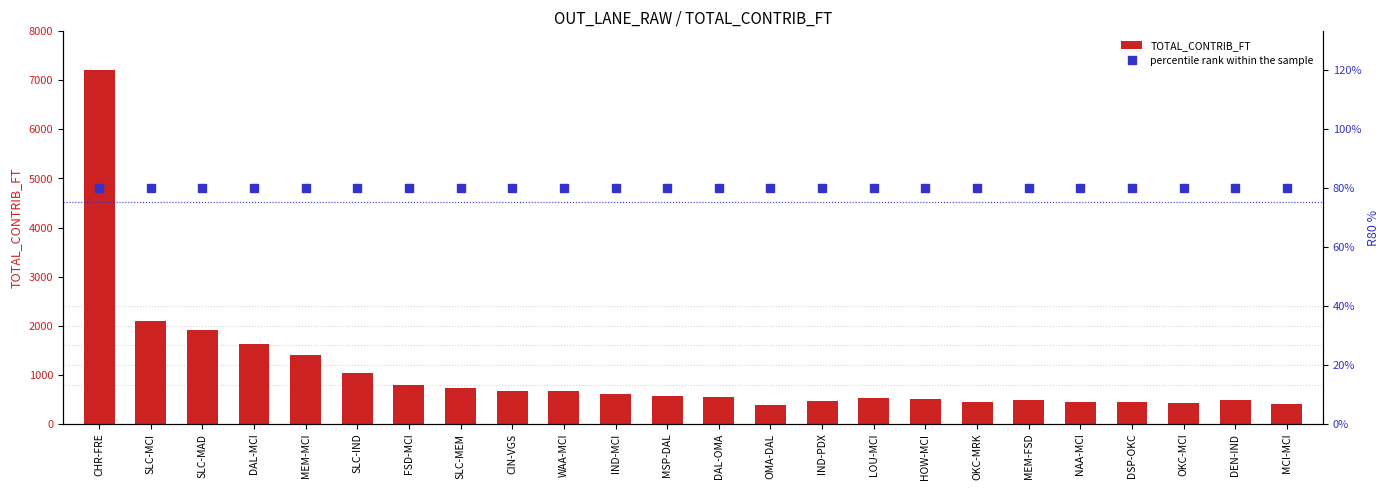

Is it true that TOTAL_CONTRIB_FT equals 417.9 at OKC-MCI?

True